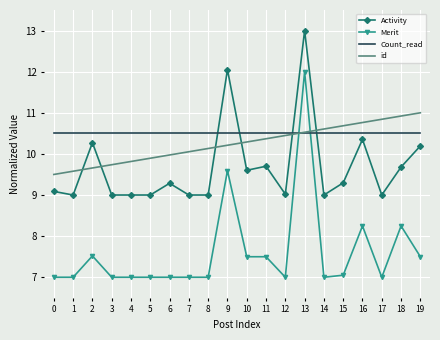

What are all the series names shown in the legend?

Activity, Merit, Count_read, id